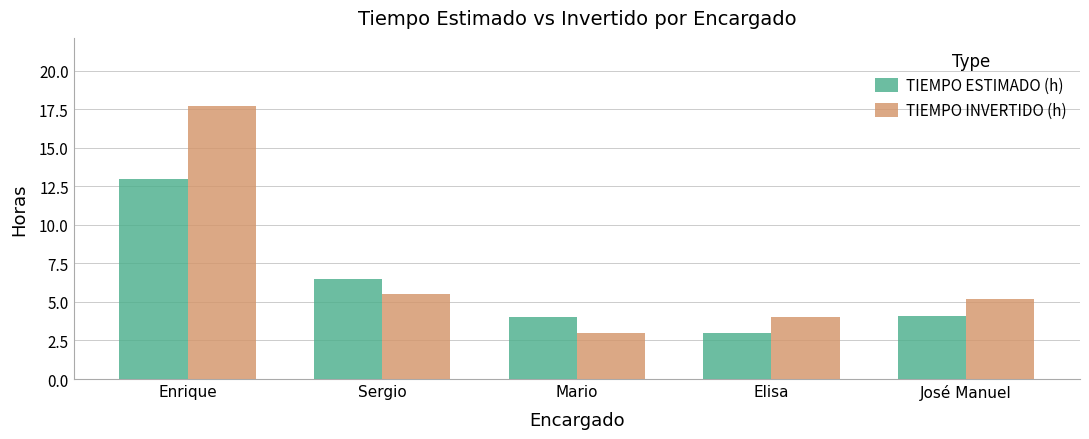

Is it true that TIEMPO INVERTIDO (h) equals 27.7 at Enrique?

False